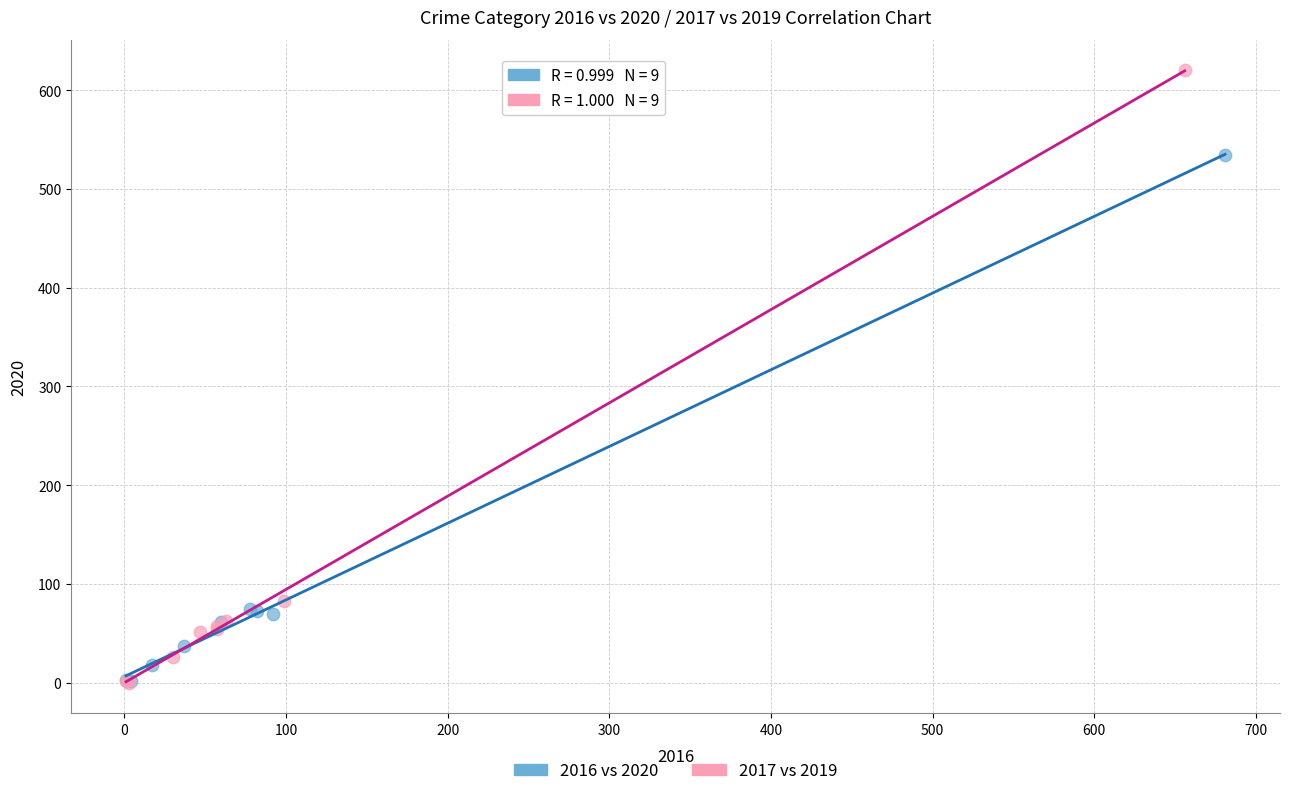

Which series has the largest Y range (max minus min)?

2017 vs 2019